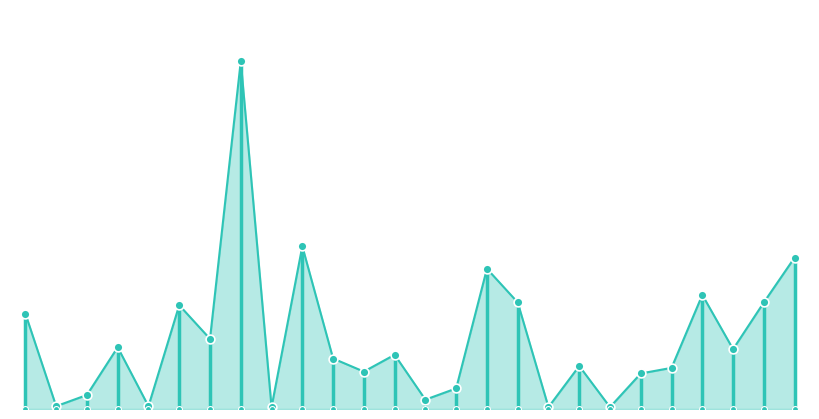

What is the change in value from 2024-08-12 to 2024-09-23?

+608